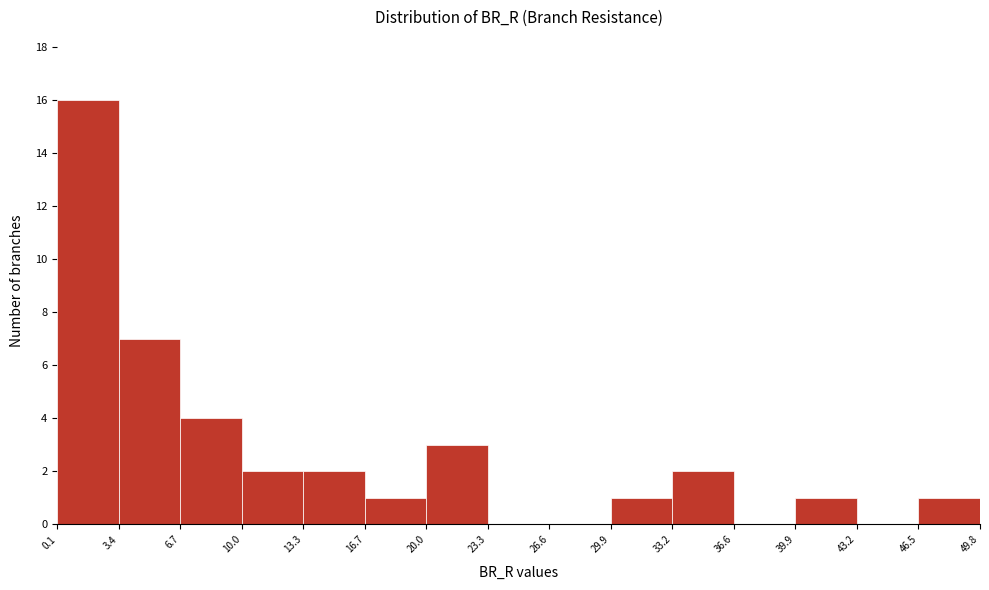

Over which range of the x-axis is the bar tallest?

0.1 to 3.4